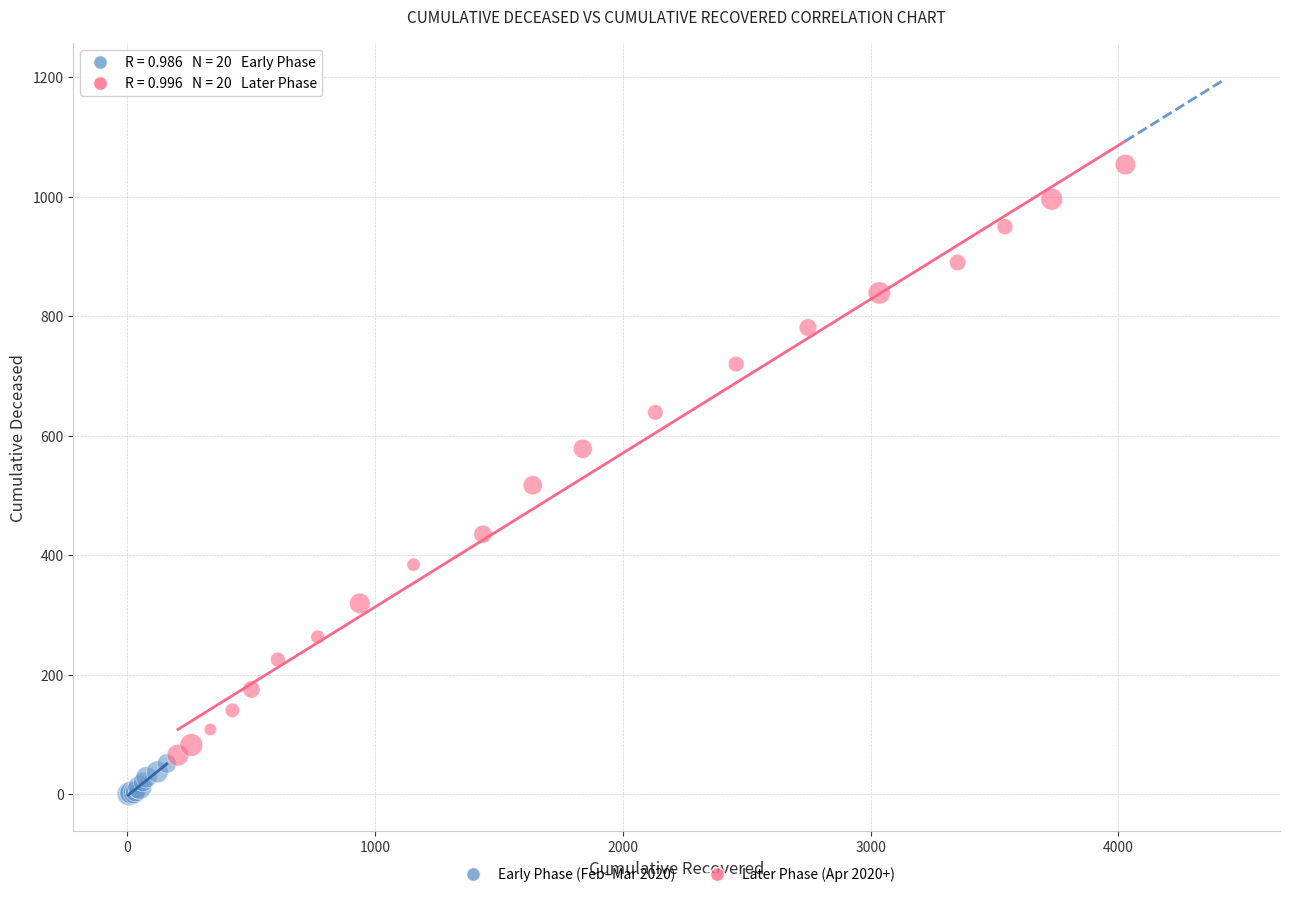

What are all the series names shown in the legend?

Early Phase (Feb–Mar 2020), Later Phase (Apr 2020+)